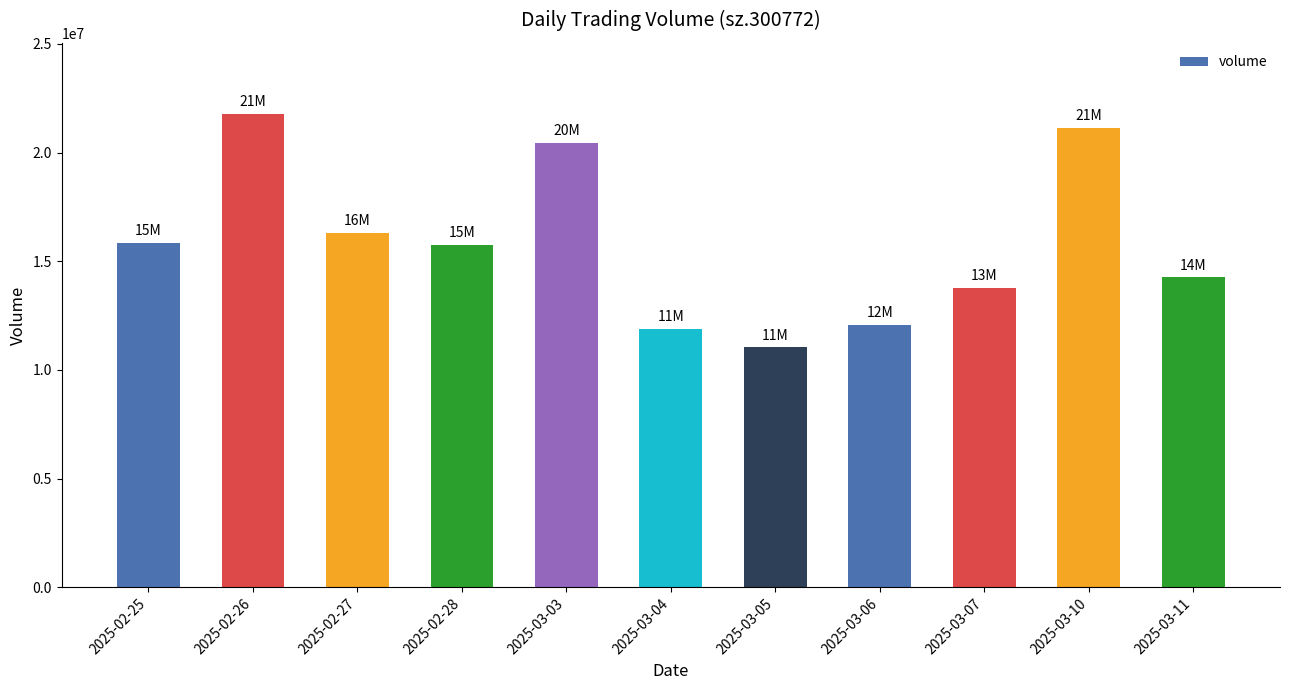

Which label corresponds to the smallest value in the chart?

2025-03-05